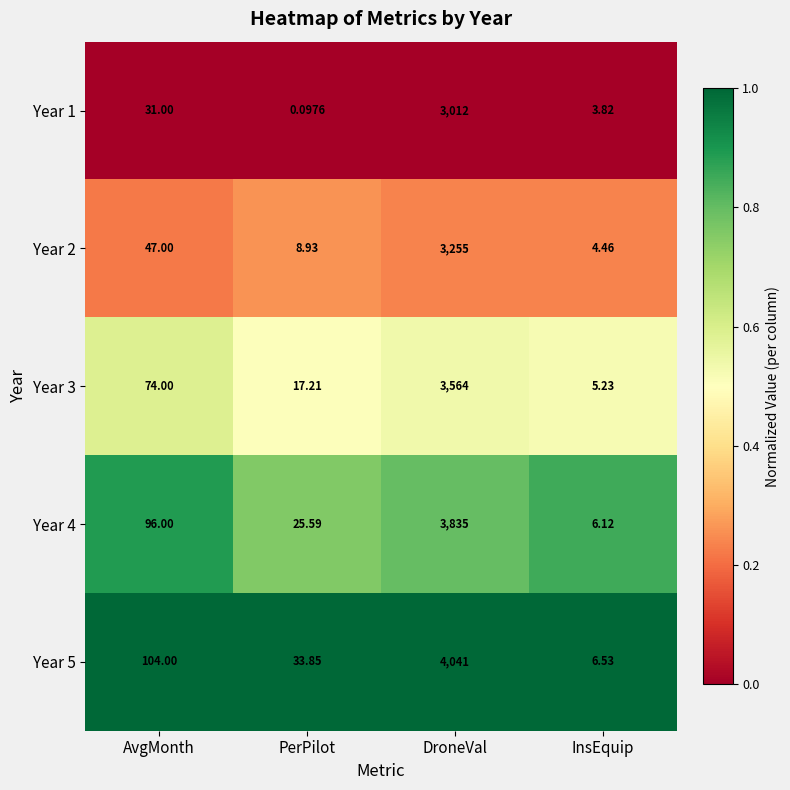

Is the value of Year 3 at AvgMonth greater than the value of Year 1 at InsEquip?

Yes